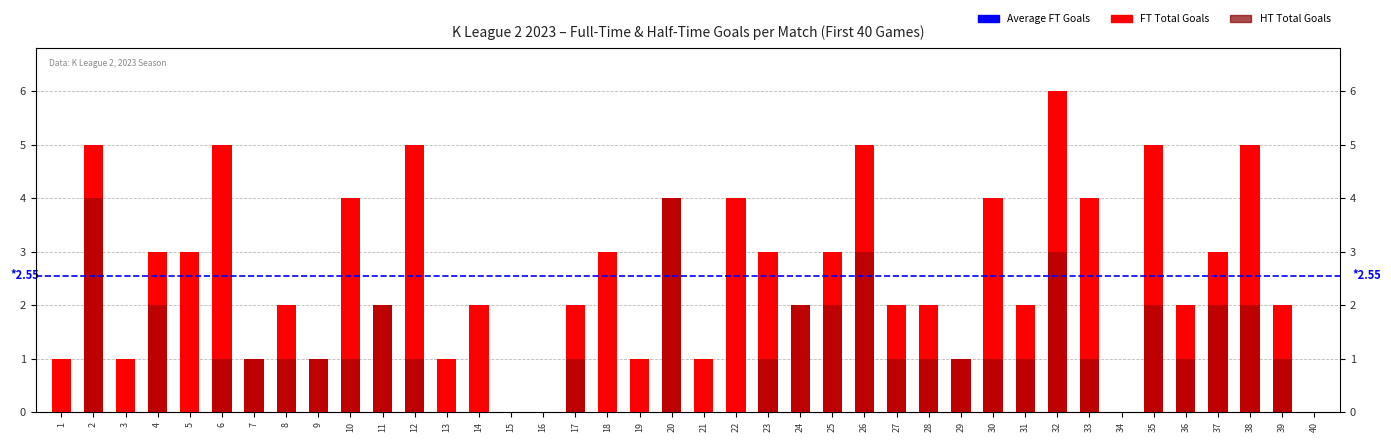

Which category has the lowest value in the FT_TotalGoals series?

15